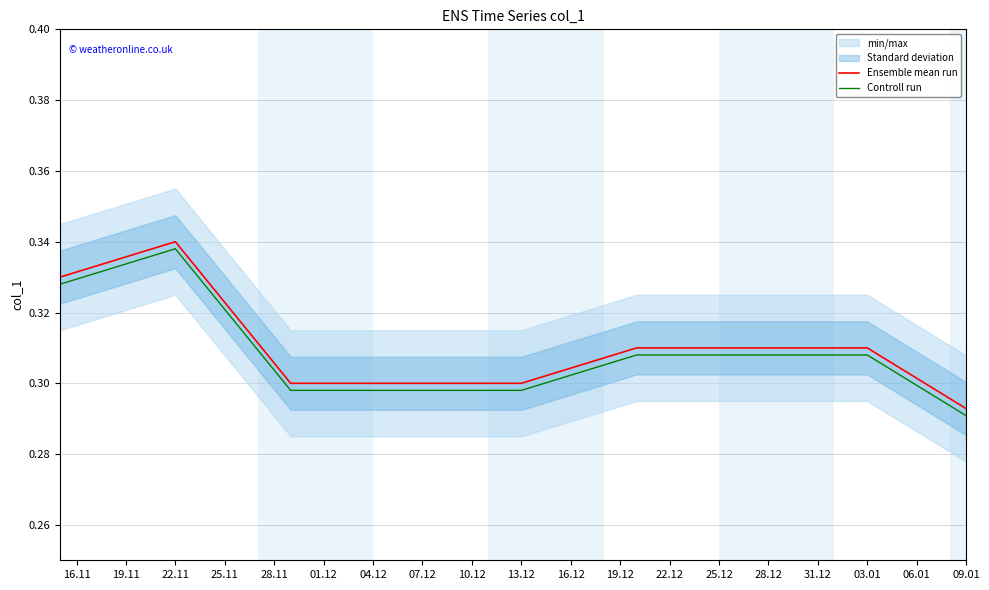

True or false: Controll run and Ensemble mean run cross at least once.

False